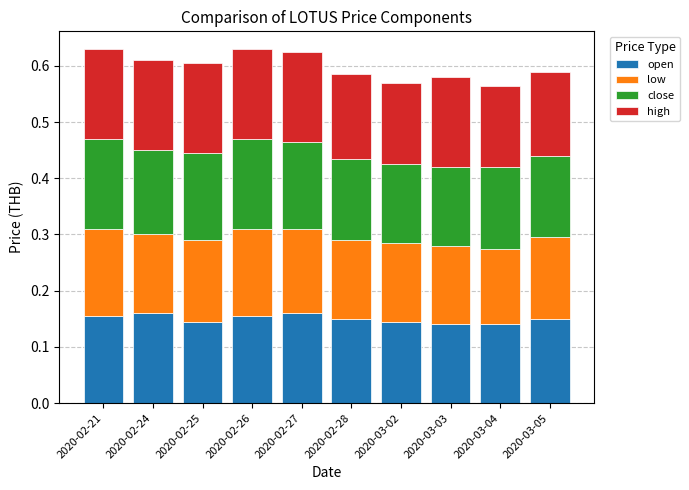

What is the total value across all series at 2020-03-03?

0.6